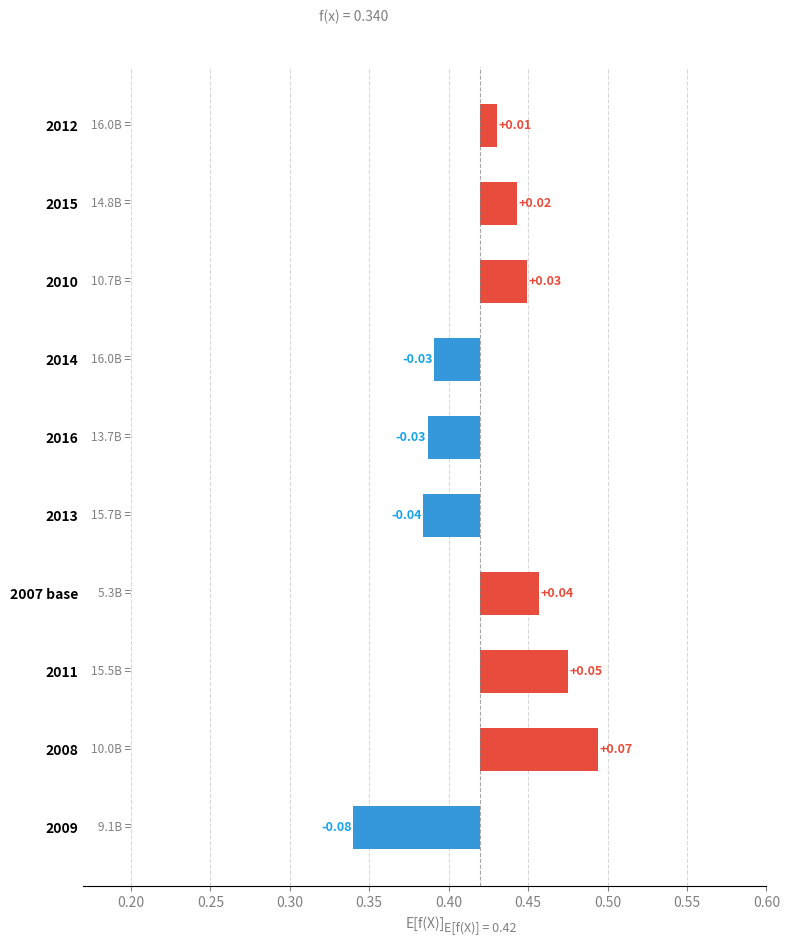

Does the chart contain any negative values?

Yes